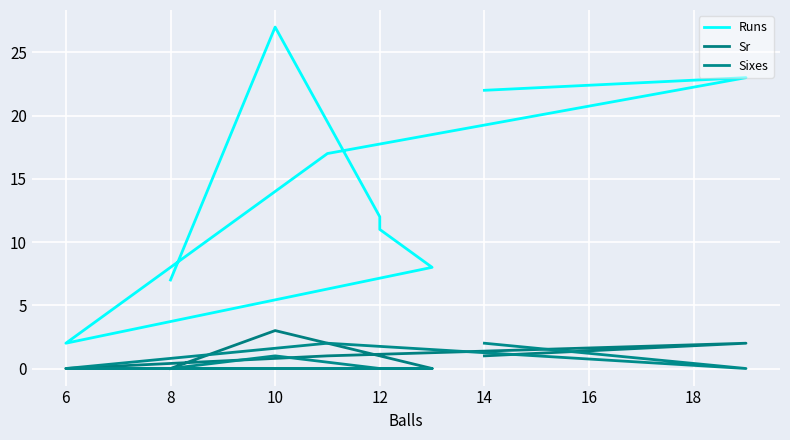

Which series has the largest total across all categories?

Runs